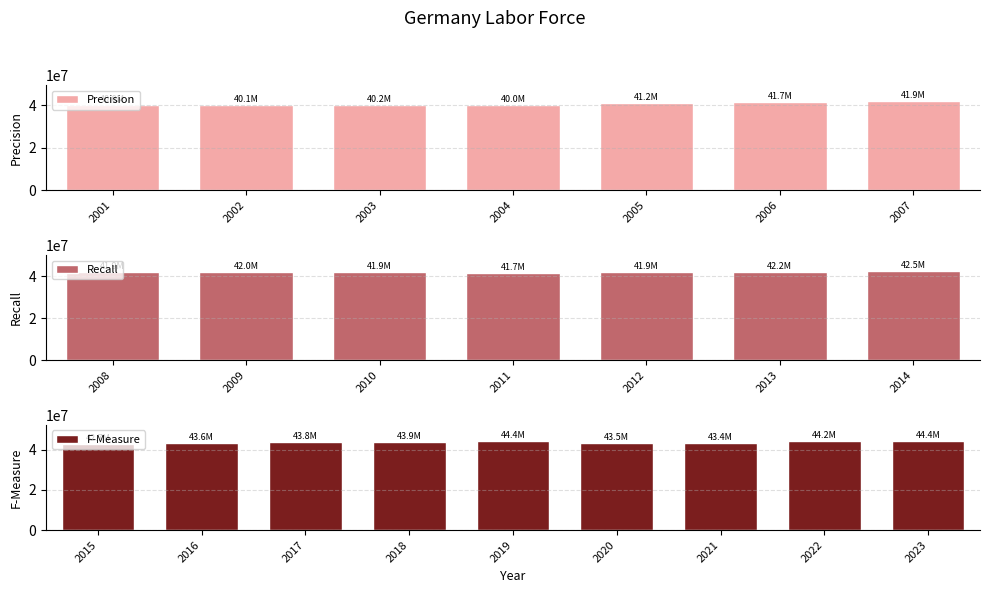

Reading right to left, list all the values displayed in this chart.

2023=44368658	2022=44198105	2021=43386527	2020=43501190	2019=44433744	2018=43935038	2017=43819028	2016=43567225	2015=42660629	2014=42458390	2013=42212988	2012=41853628	2011=41729225	2010=41949335	2009=41978630	2008=41917490	2007=41861246	2006=41693116	2005=41239999	2004=40039826	2003=40236914	2002=40056637	2001=40029198